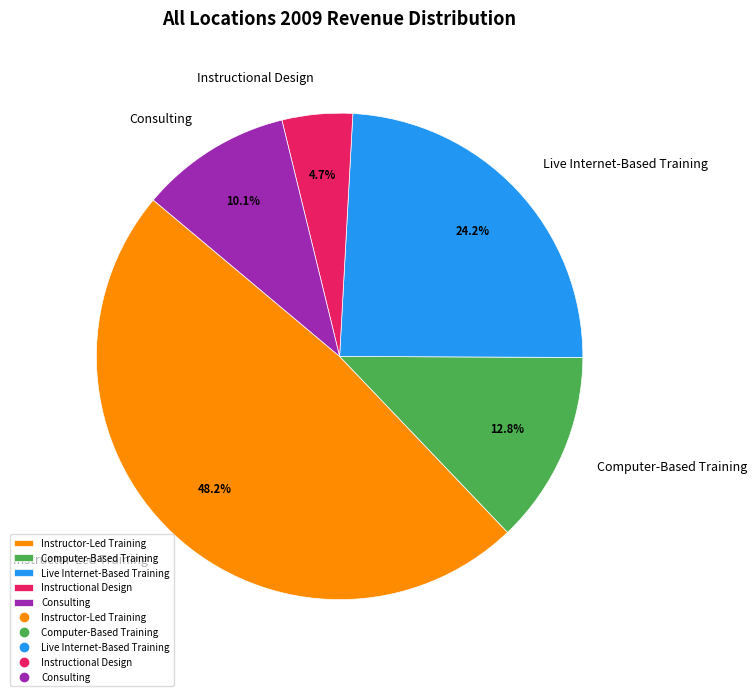

To the nearest percent, what portion does Instructor-Led Training represent?

48%